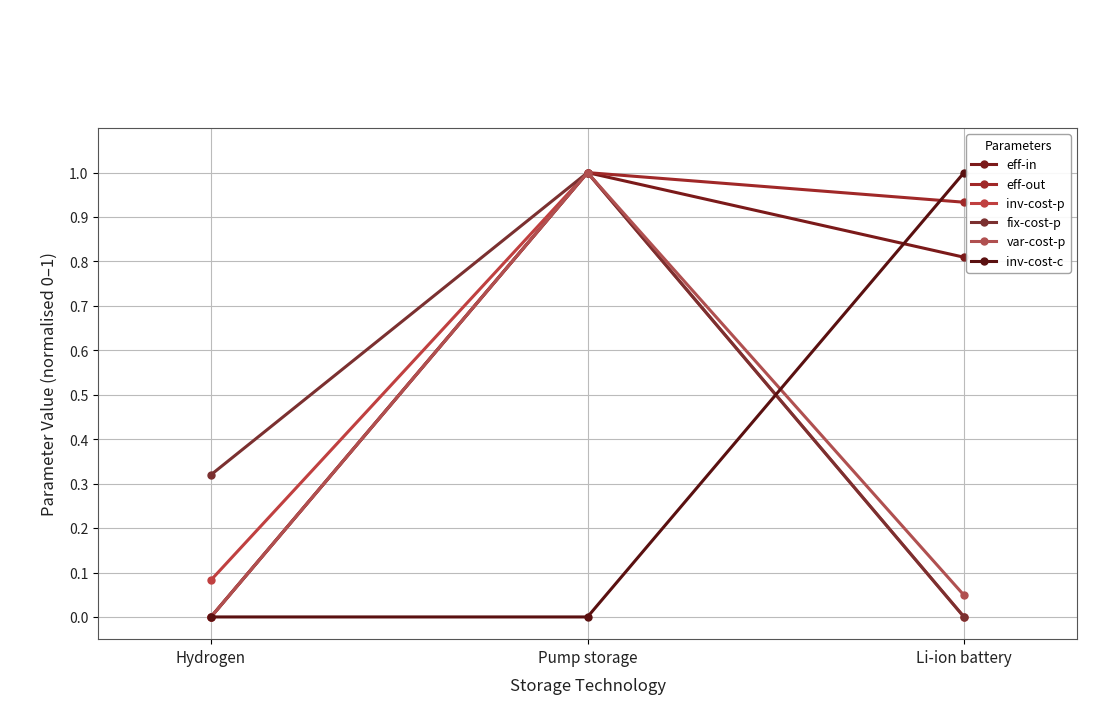

What is the difference between the inv-cost-c values at Li-ion battery and Pump storage?

1.0